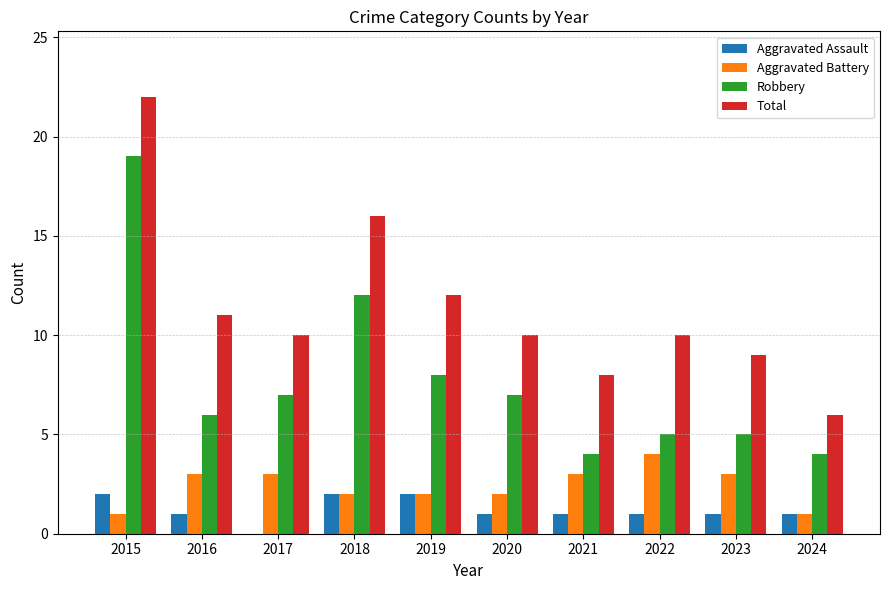

What is the average value of the Aggravated Assault series?

1